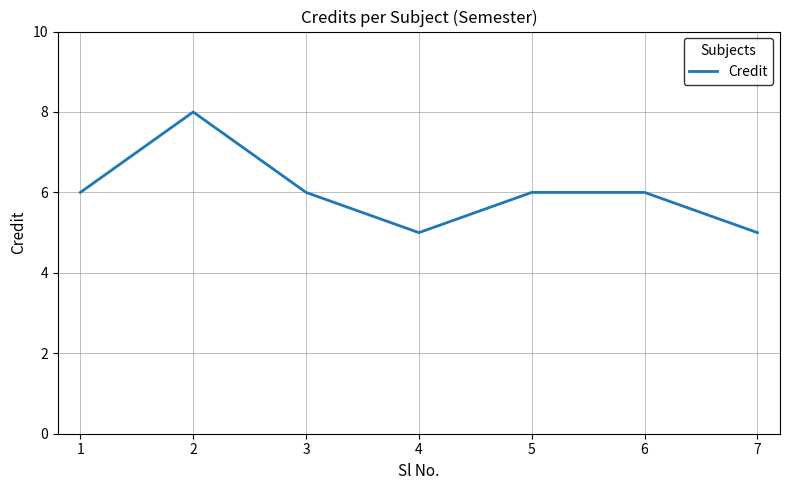

How many interior local valleys (lower than both neighbors) does the data have?

1